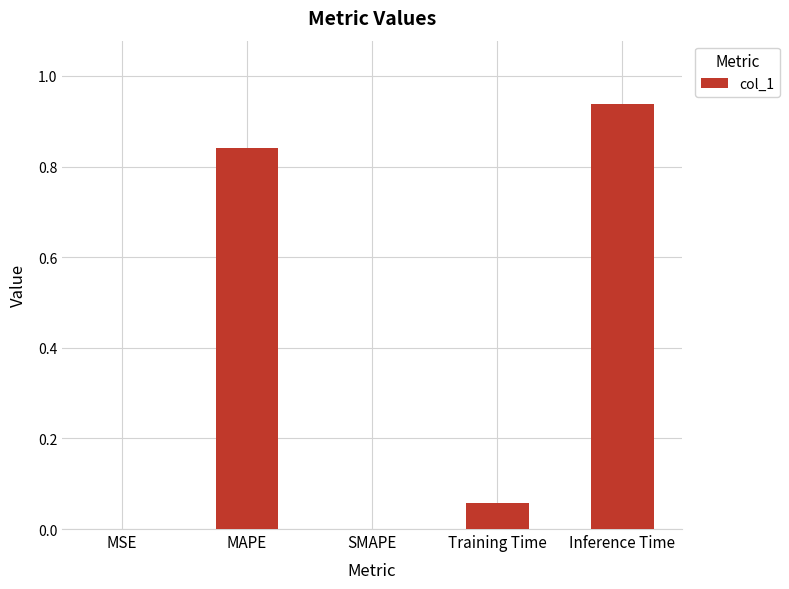

Between MSE and MAPE, which is larger?

MAPE